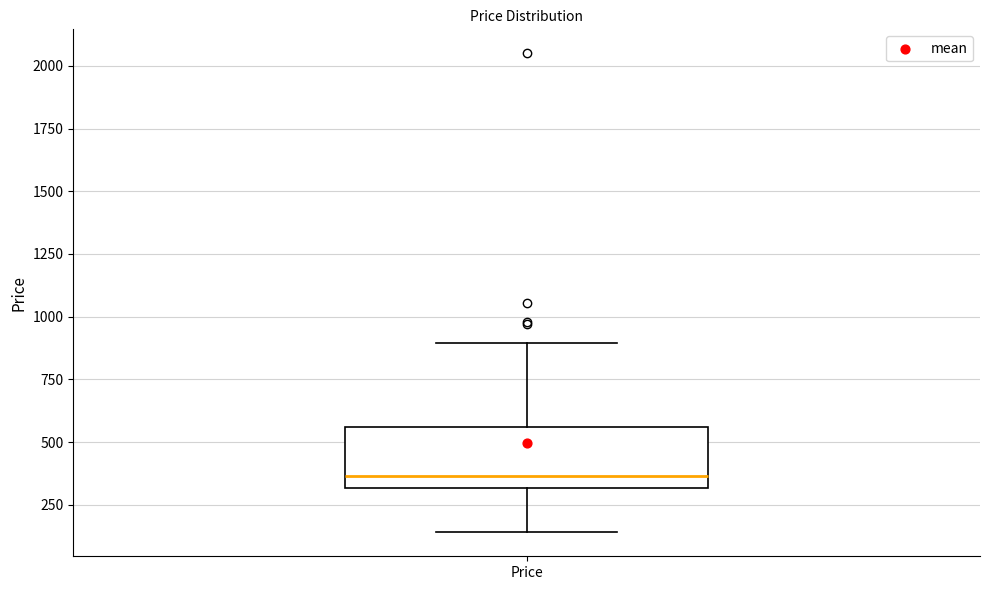

Read this box plot against the y-axis: the position of the median line, the range covered by the box, and the ends of both whiskers. The values are not printed on the chart, so give them approximately, as read against the axis.

median 350, box 300 to 550, whiskers 150 to 900